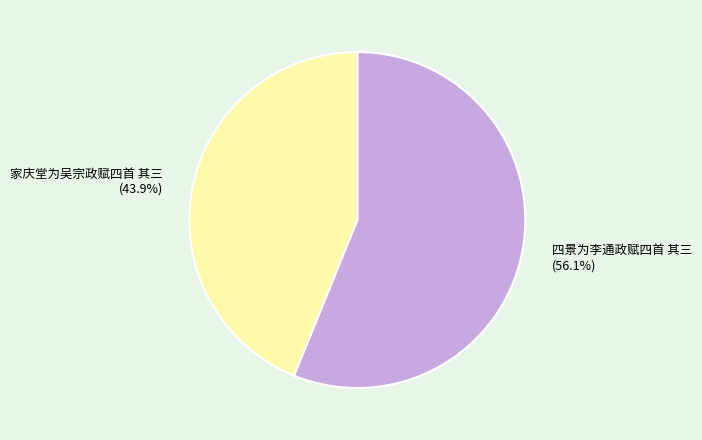

Which category has the biggest portion of the pie?

四景为李通政赋四首 其三